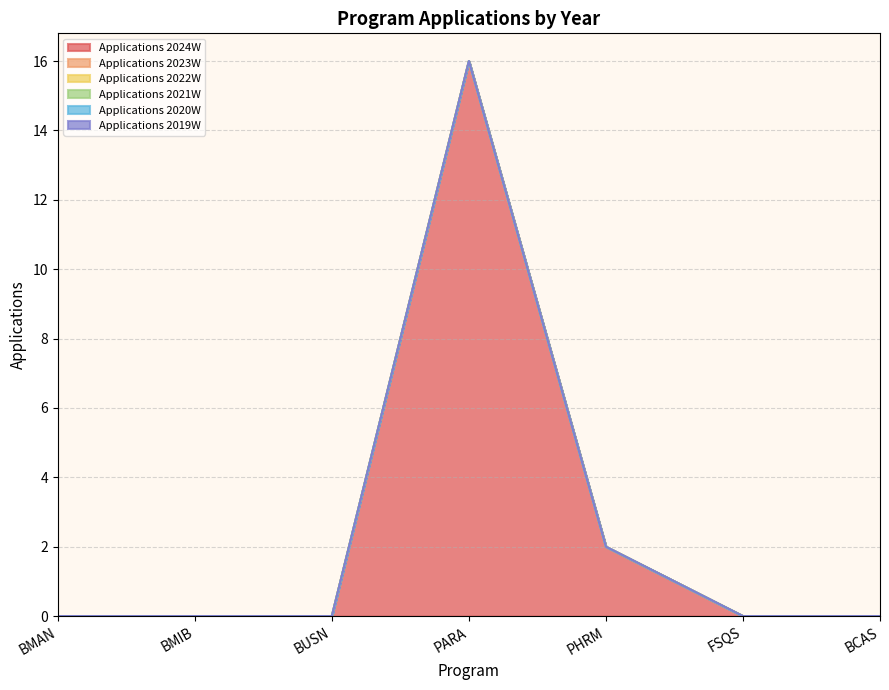

True or false: Applications 2019W has a value of 0 at BMIB.

True